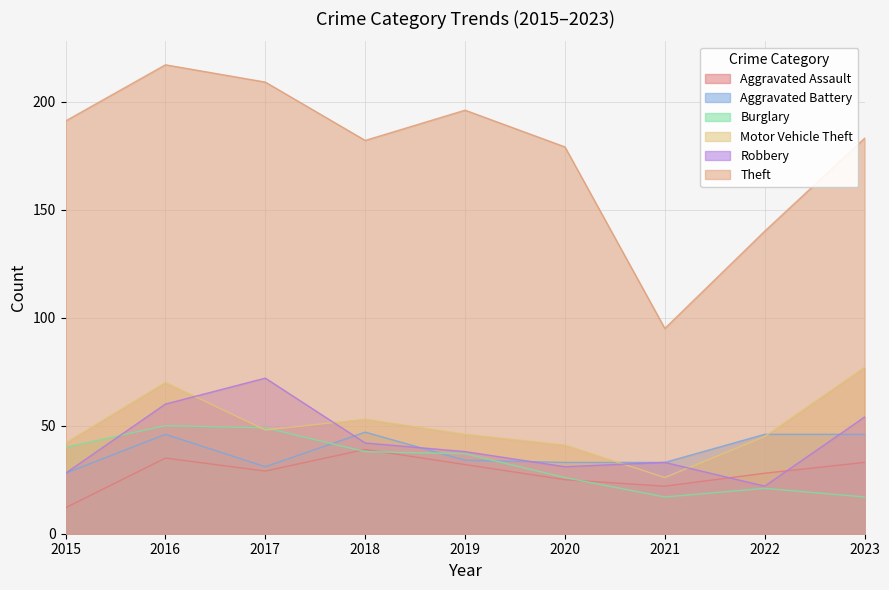

Reading right to left, transcribe all the data shown in this chart.

Aggravated Assault: 2023=33	2022=28	2021=22	2020=25	2019=32	2018=39	2017=29	2016=35	2015=12
Aggravated Battery: 2023=46	2022=46	2021=33	2020=33	2019=34	2018=47	2017=31	2016=46	2015=28
Burglary: 2023=17	2022=21	2021=17	2020=26	2019=37	2018=38	2017=49	2016=50	2015=40
Motor Vehicle Theft: 2023=77	2022=45	2021=26	2020=41	2019=46	2018=53	2017=48	2016=70	2015=42
Robbery: 2023=54	2022=22	2021=33	2020=31	2019=38	2018=42	2017=72	2016=60	2015=28
Theft: 2023=183	2022=140	2021=95	2020=179	2019=196	2018=182	2017=209	2016=217	2015=191